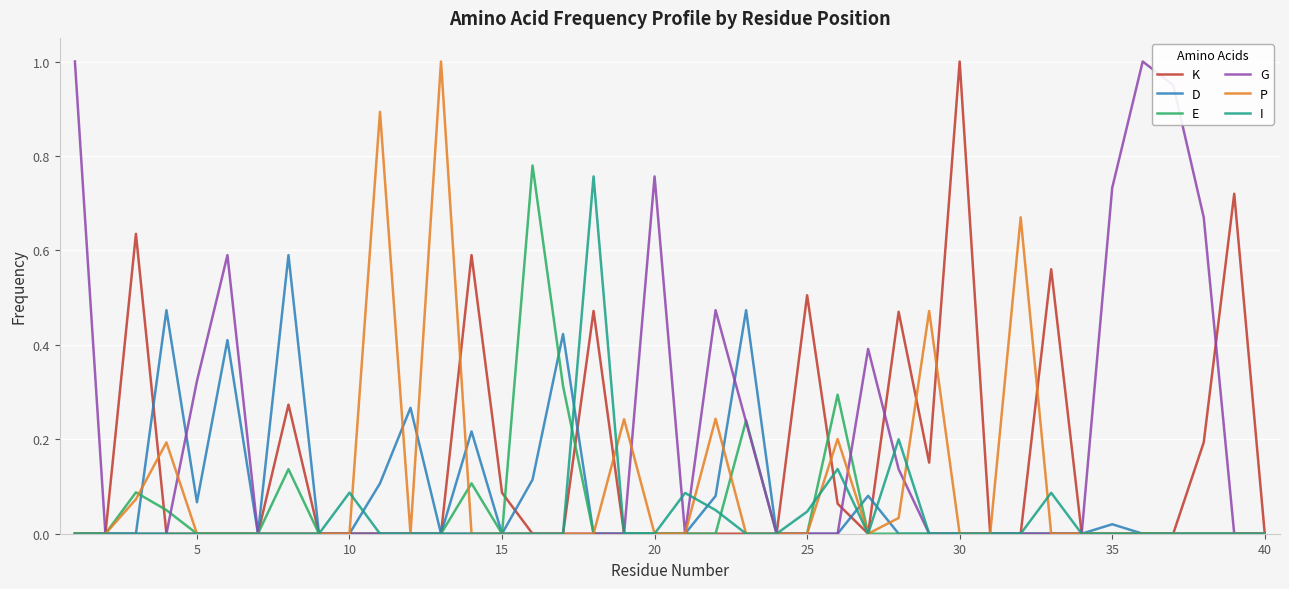

Rank the series by their maximum value, from lowest to highest.

D, I, E, K, G, P